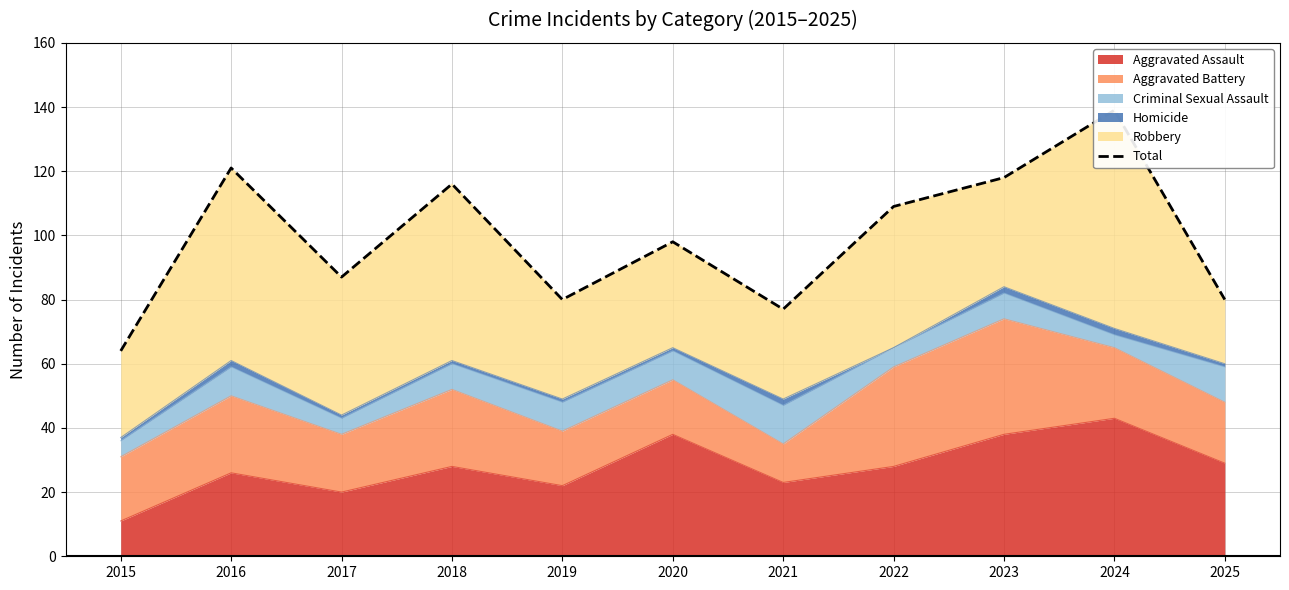

Approximately how many times larger is the value at 2018 compared to 2019?

1.4